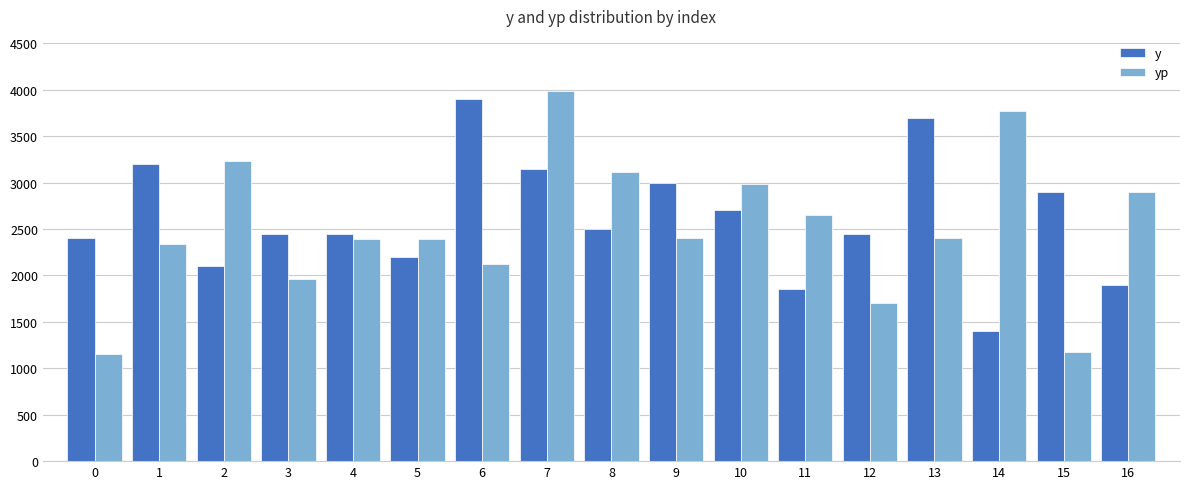

What is the value of the y bar at the 5th from the left?

2450.0